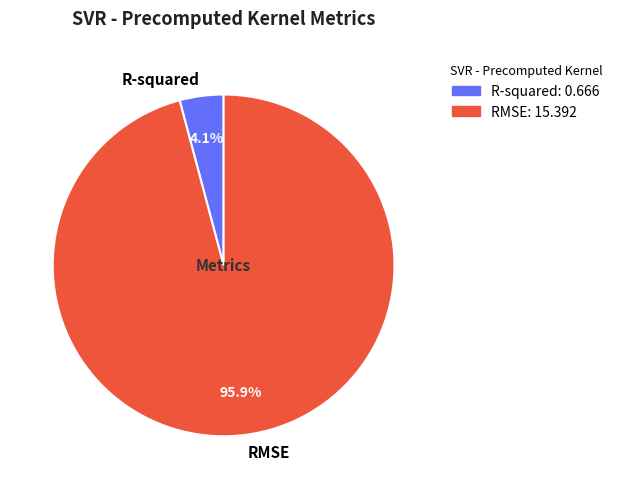

To the nearest percent, what is the combined percentage of R-squared and RMSE?

100%